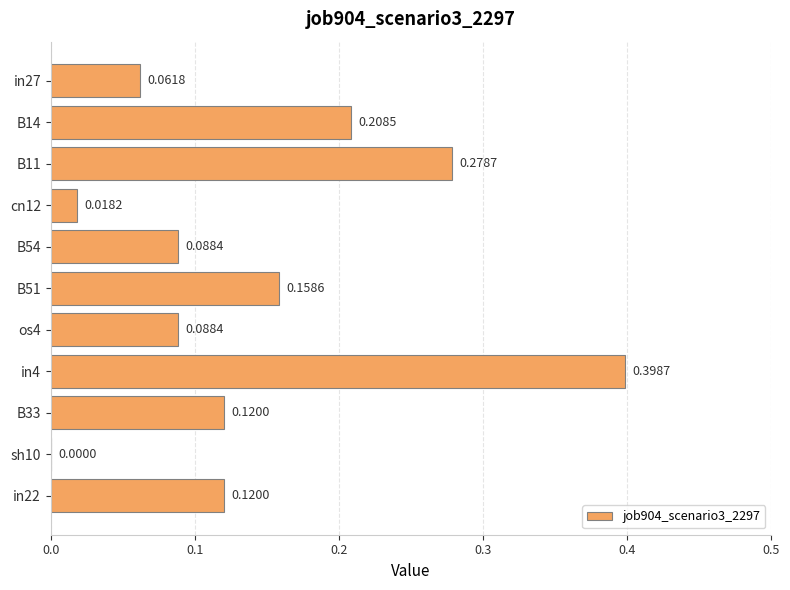

What is the sum of the values at in4 and cn12?

0.4